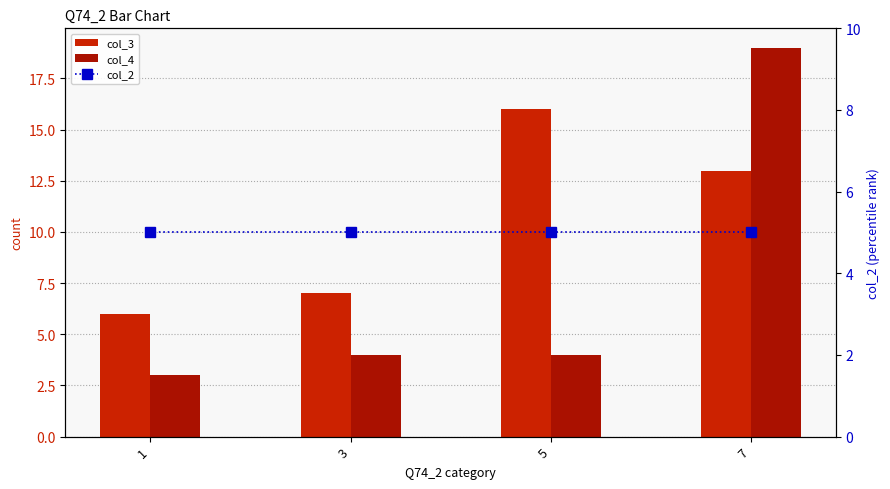

Which has a higher value, 1 or 7?

7